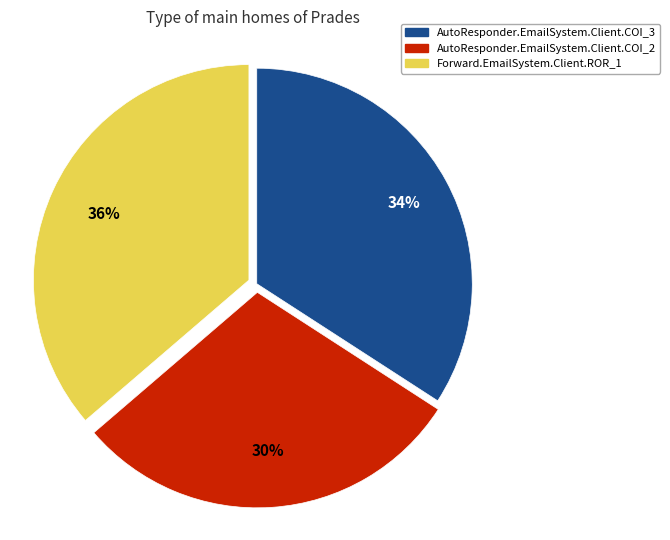

Is the sum of AutoResponder.EmailSystem.Client.COI_3 and Forward.EmailSystem.Client.ROR_1 greater than half?

Yes